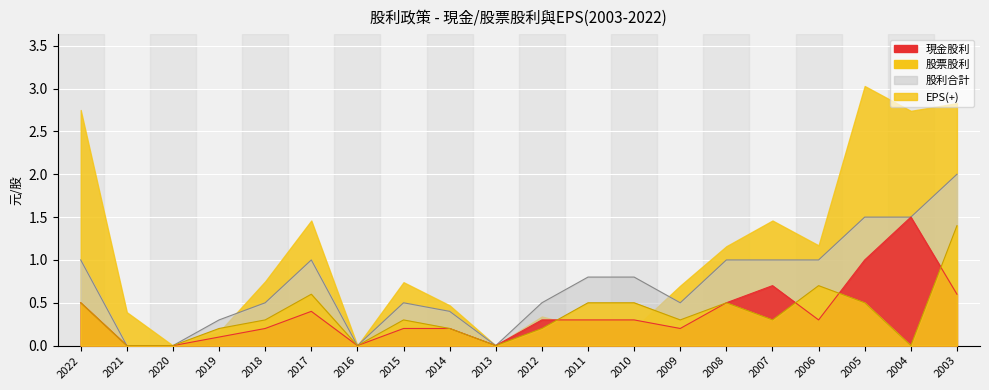

What is the sum of all 股利合計 values?

14.3